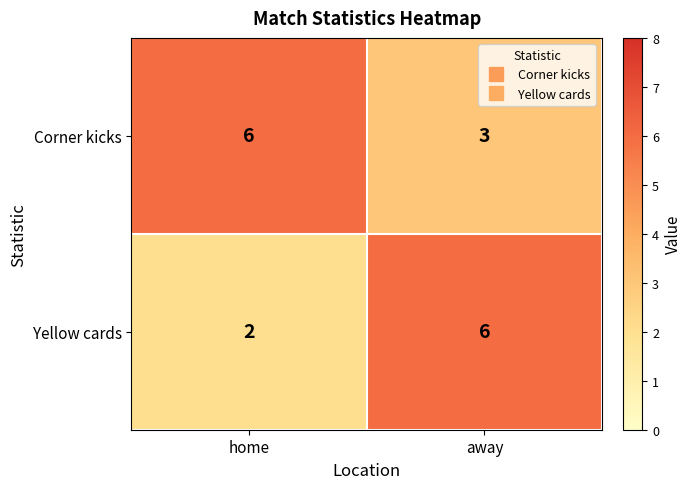

Reading left to right, list all the values displayed in this chart.

Corner kicks: 6	3
Yellow cards: 2	6